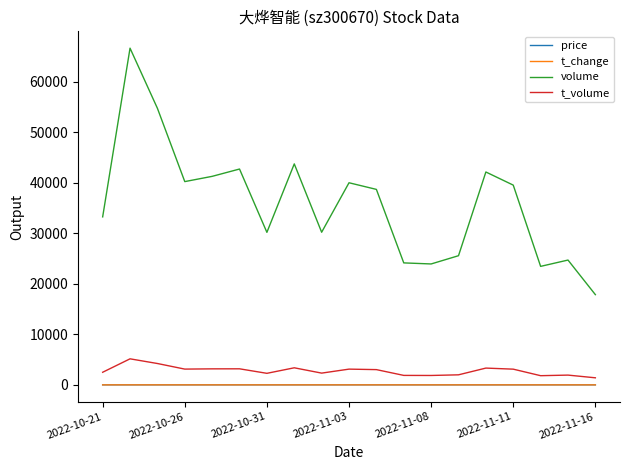

What are all the series names shown in the legend?

price, t_change, volume, t_volume